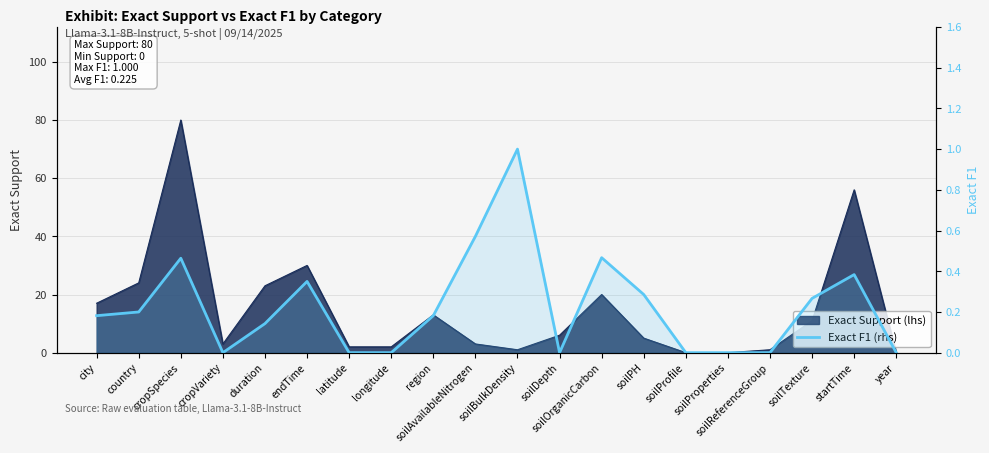

What is the label of the 9th point from the right?

soilDepth